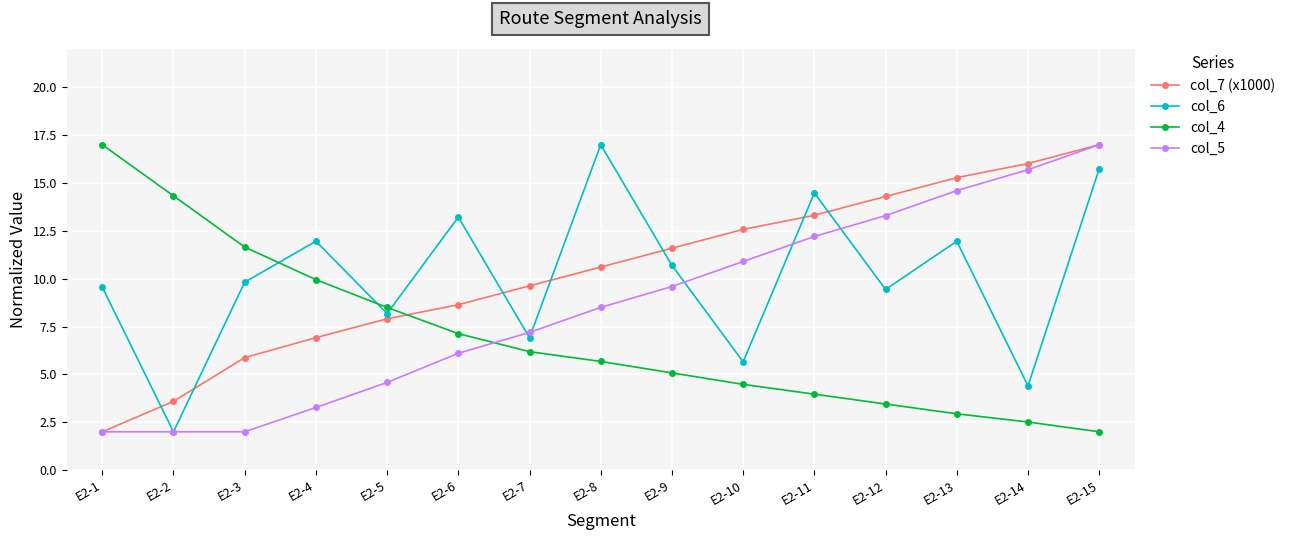

Which series has the largest total across all categories?

col_7 (x1000)